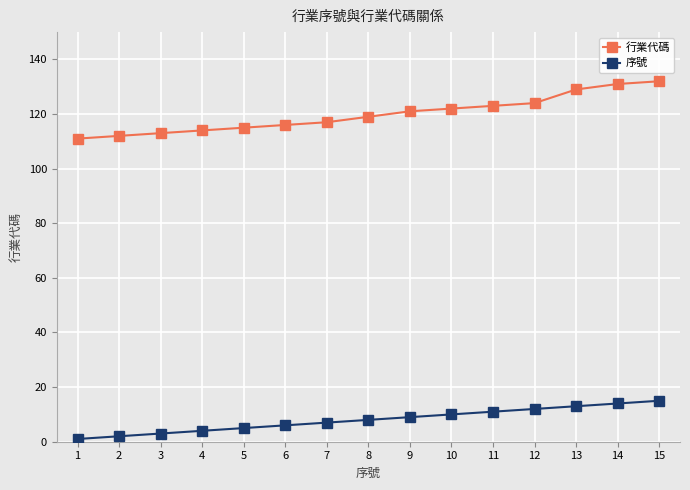

True or false: 序號 and 行業代碼 cross at least once.

False